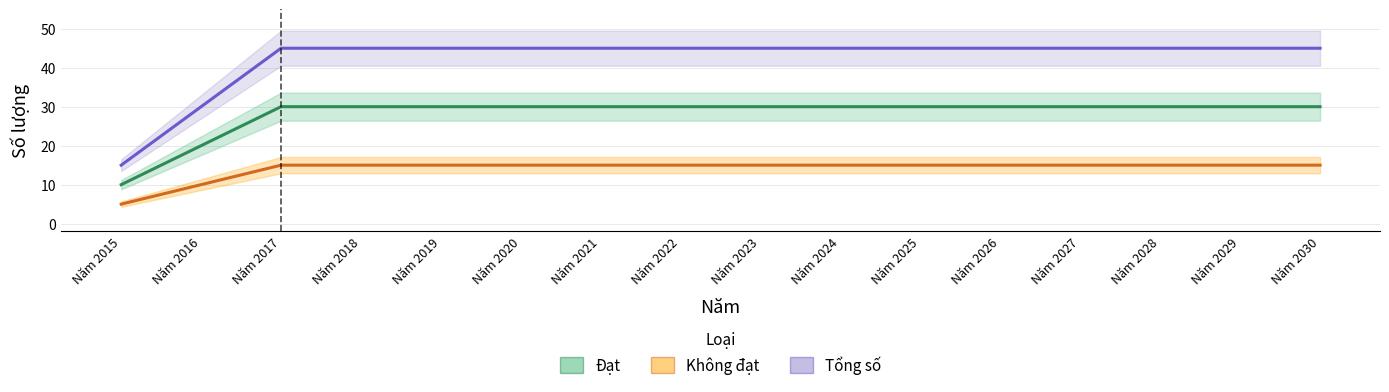

True or false: Tổng số has more than 0 points higher than both neighbors.

False